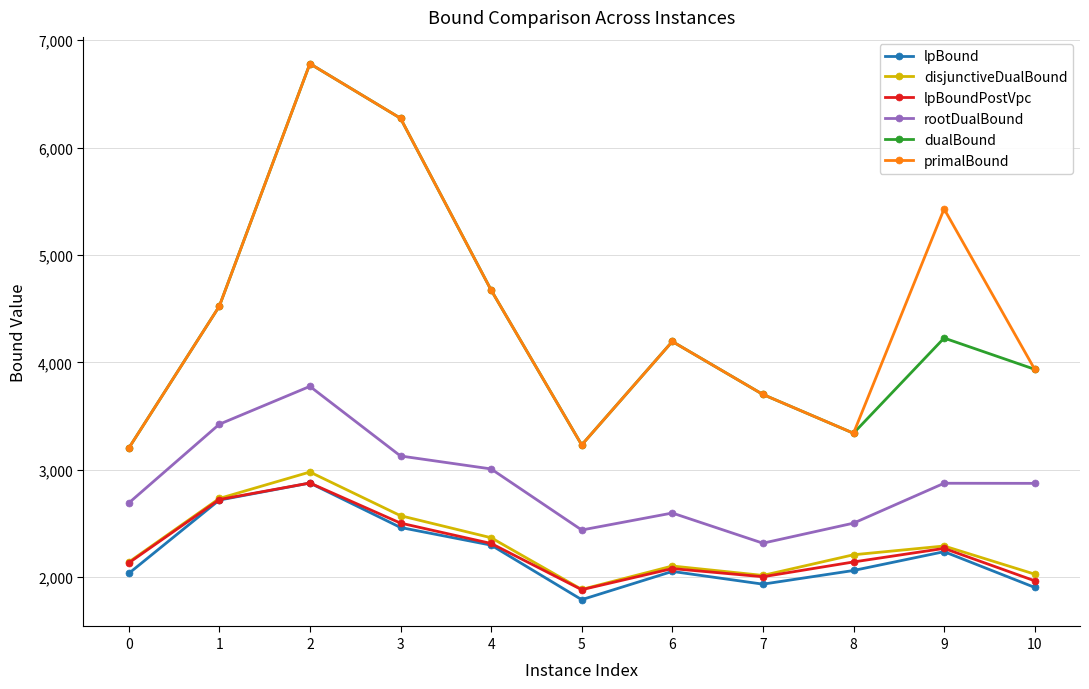

How many interior local valleys does the disjunctiveDualBound series have?

2